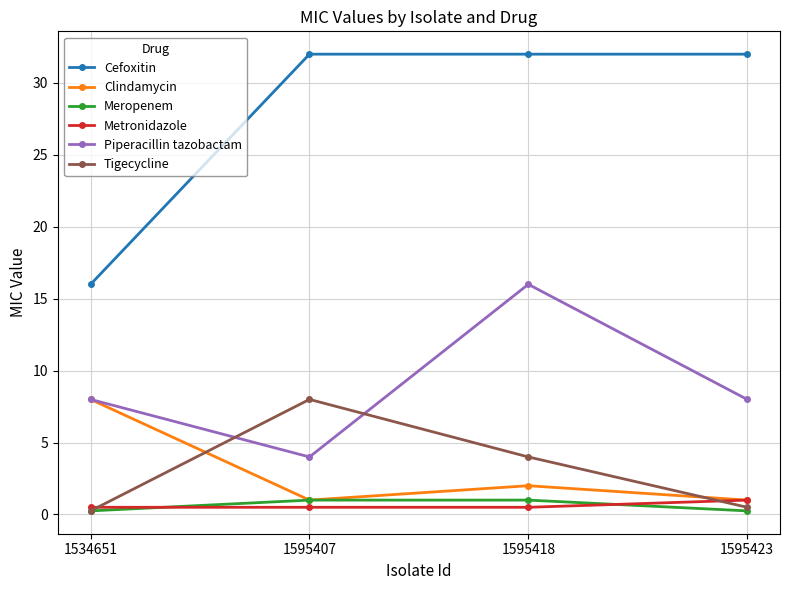

How many interior local valleys does the Piperacillin tazobactam series have?

1